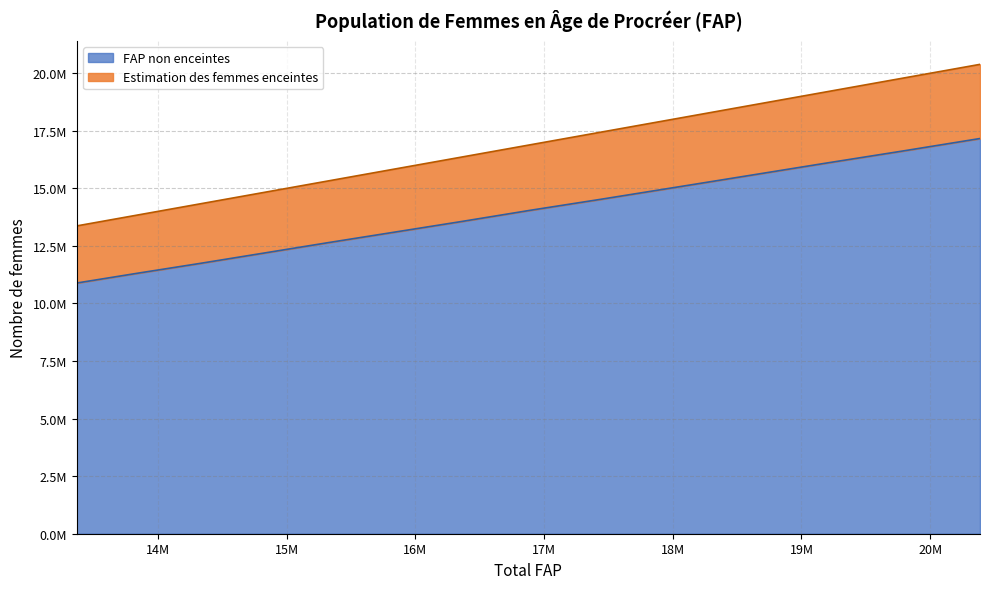

Does the chart display data point markers on the line(s)?

No